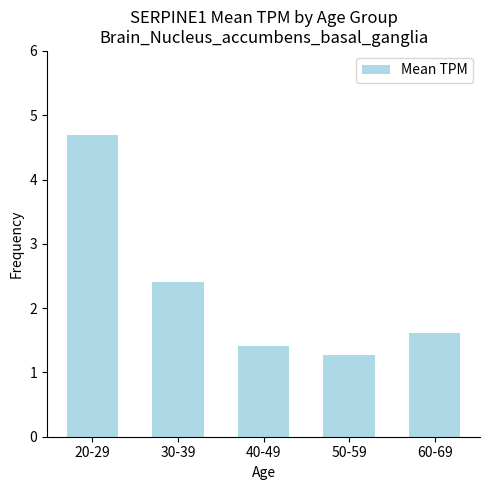

What is the label of the 5th bar from the right?

20-29